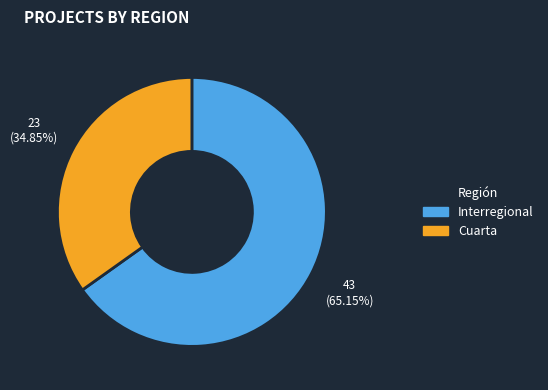

What is the ratio of the value at Interregional to the value at Cuarta?

1.9